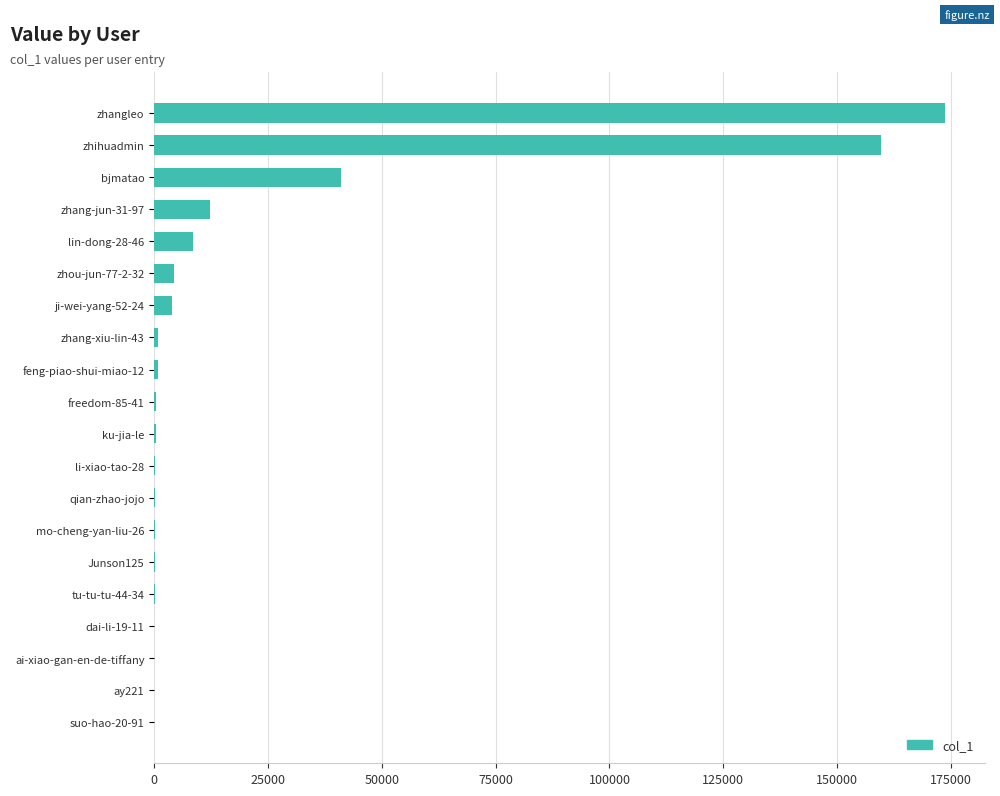

How many series are shown in this chart?

1